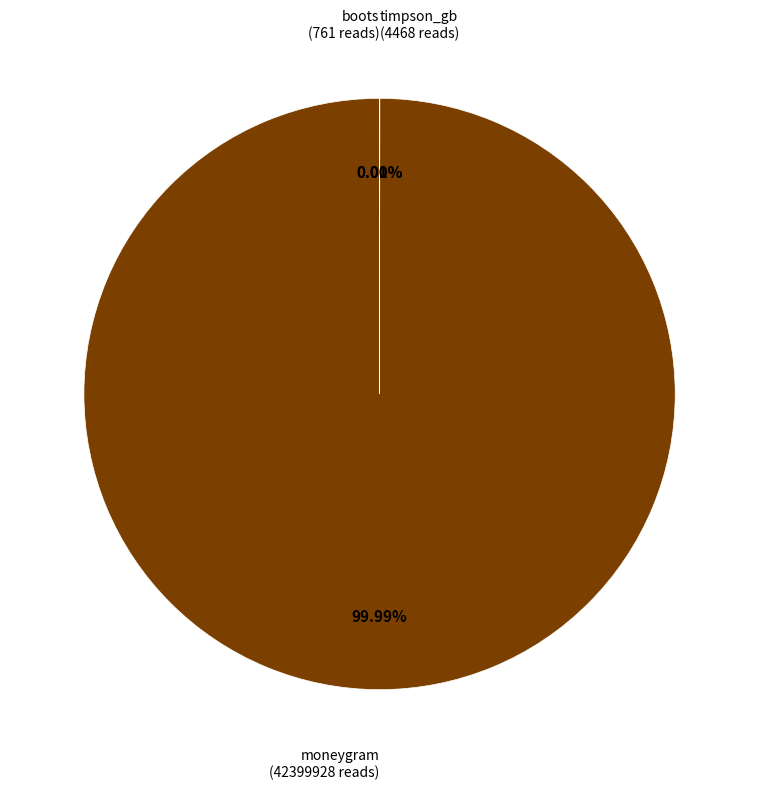

Is there any slice that represents more than half of the pie?

Yes